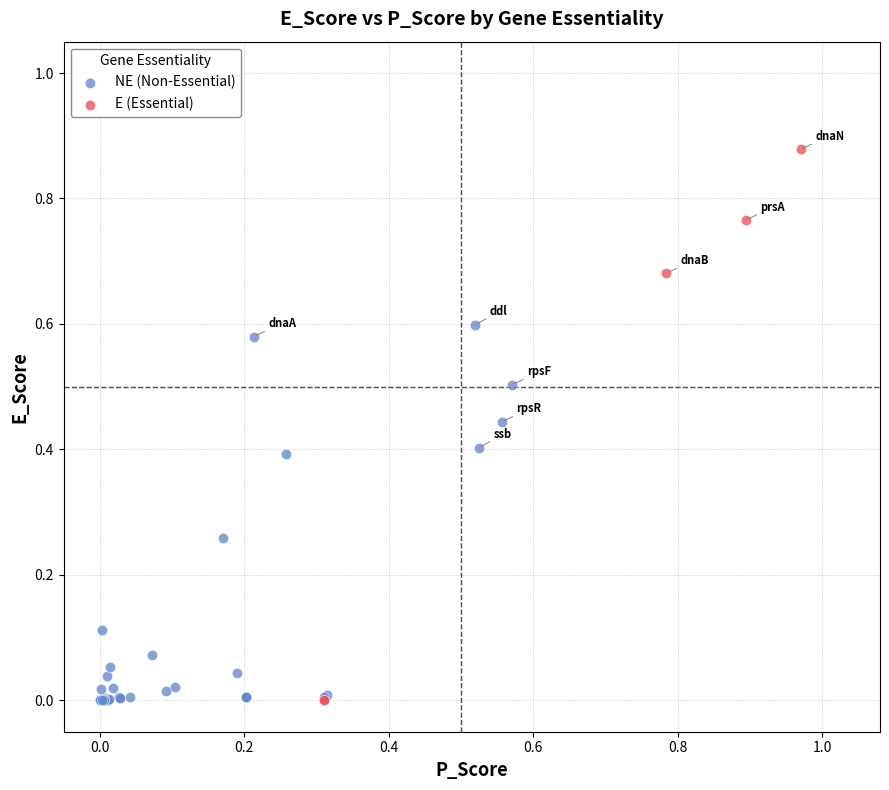

Which series has the widest spread of Y values?

E (Essential)